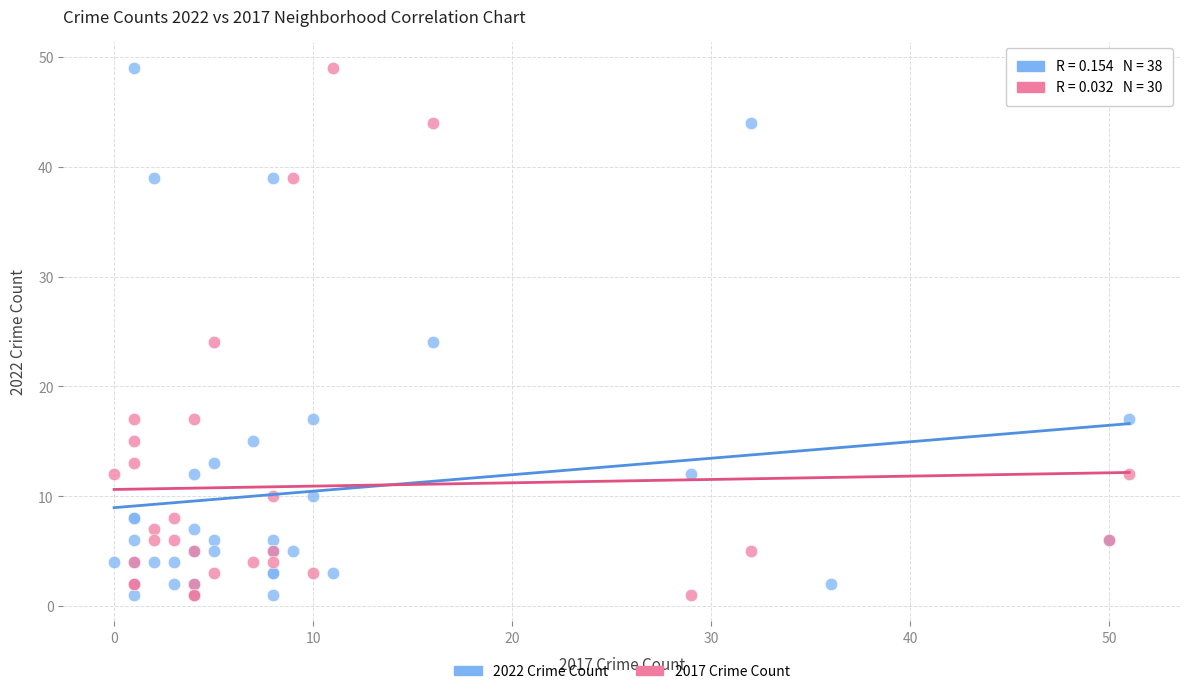

What are all the series names shown in the legend?

2022 Crime Count, 2017 Crime Count